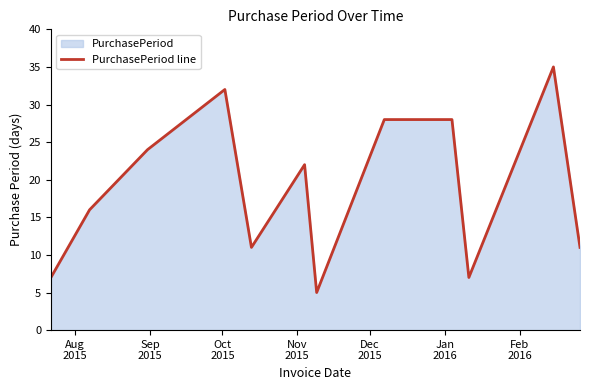

What is the minimum value shown in the chart?

5